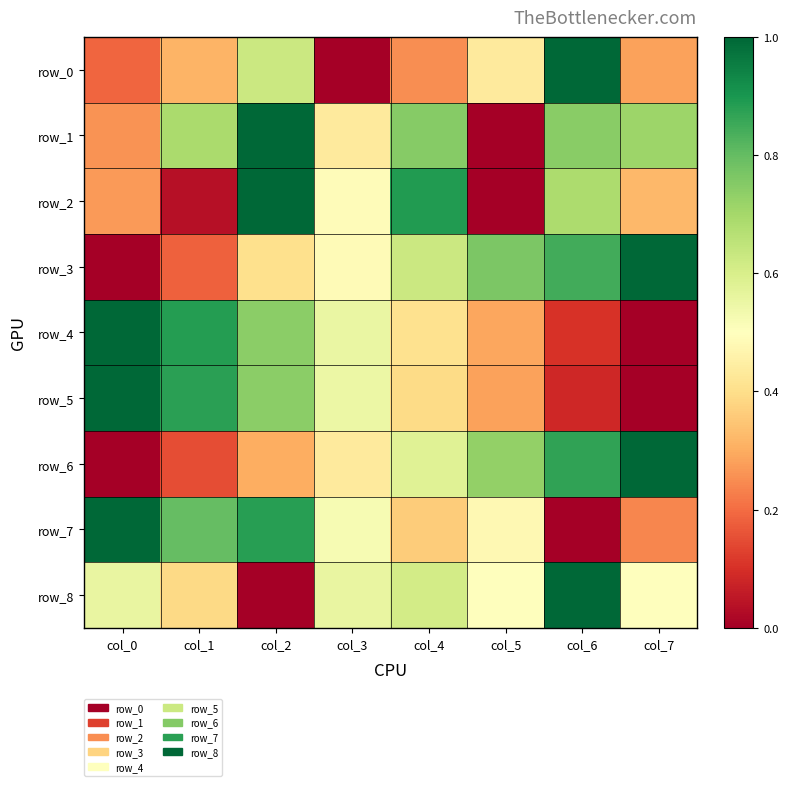

The row_2 series shows 1.0 at col_2. True or false?

True